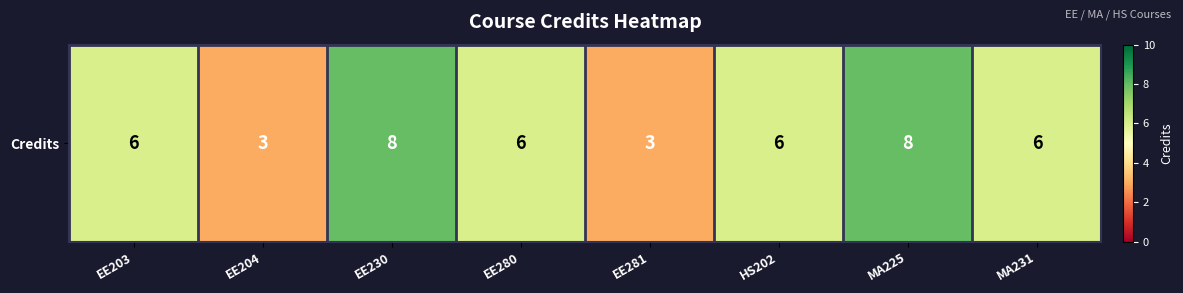

Reading right to left, what are all the values shown in this chart?

MA231=6	MA225=8	HS202=6	EE281=3	EE280=6	EE230=8	EE204=3	EE203=6